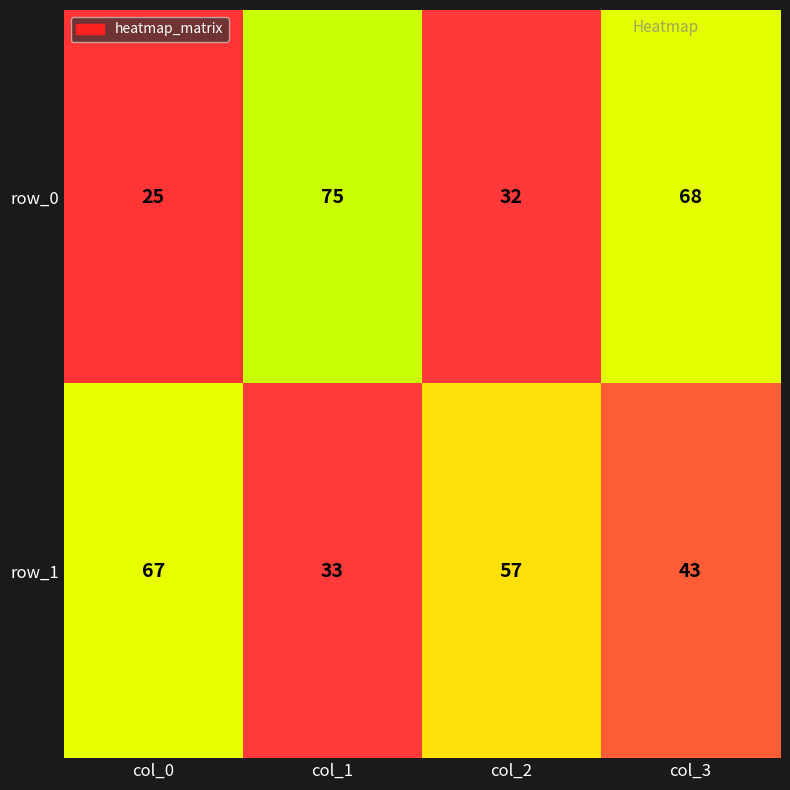

What is the difference between the maximum and minimum values in the row_1 series?

34